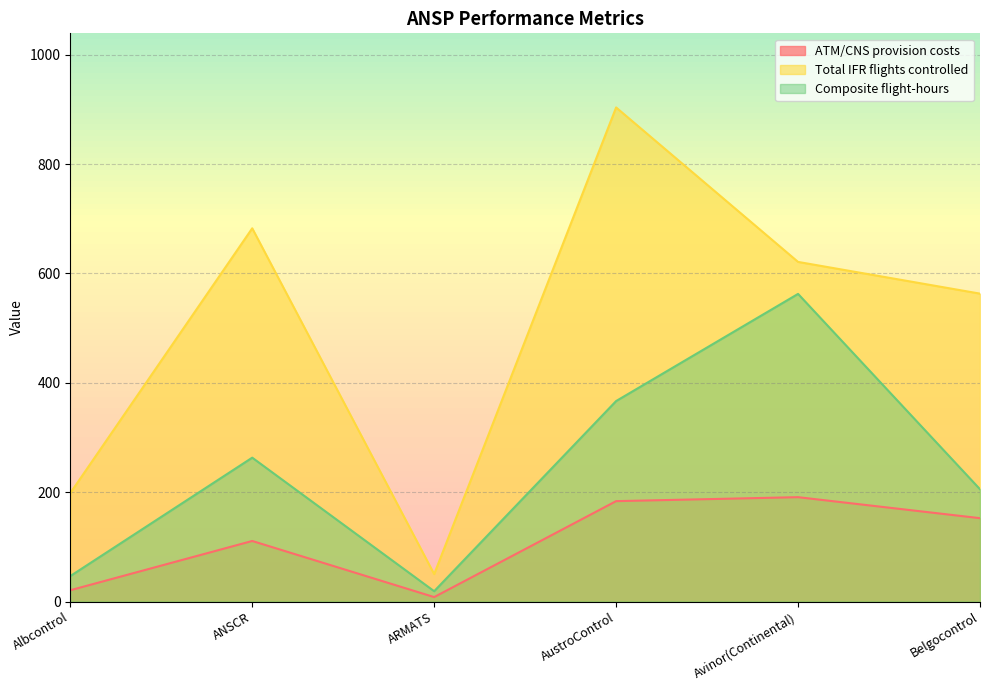

Is it true that ATM/CNS provision costs equals 8.2 at ARMATS?

True